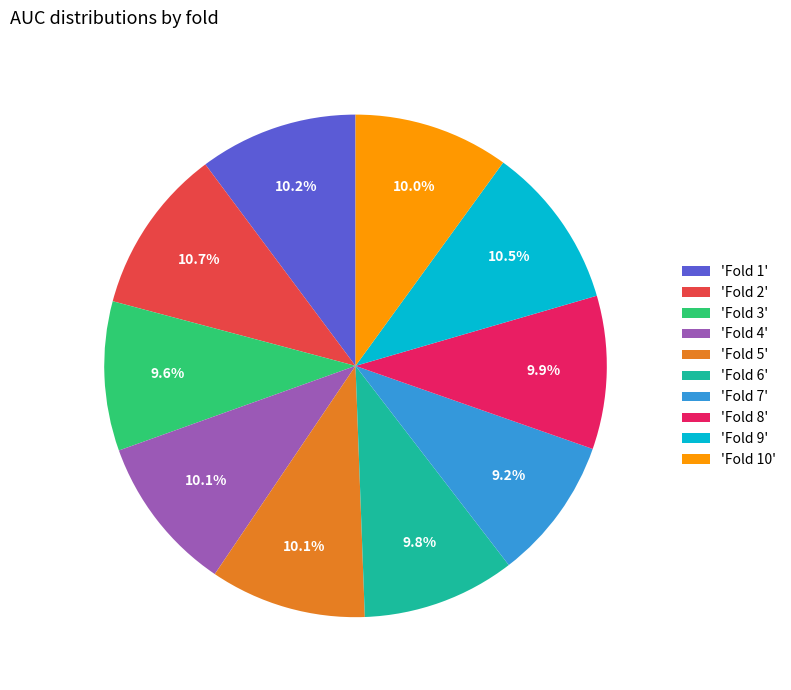

Which has a higher value, 'Fold 2' or 'Fold 8'?

'Fold 2'